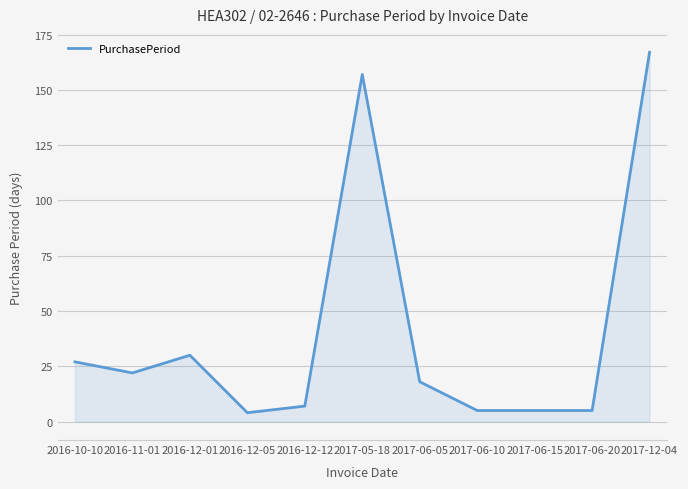

True or false: the data has more than 0 interior local peaks.

True